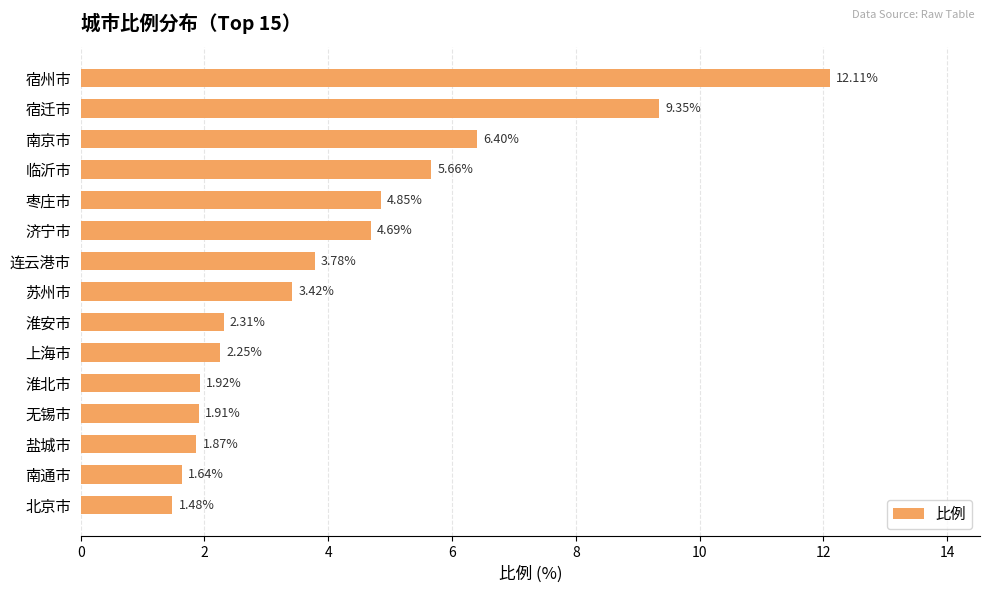

What is the difference between the maximum and second lowest values?

10.5